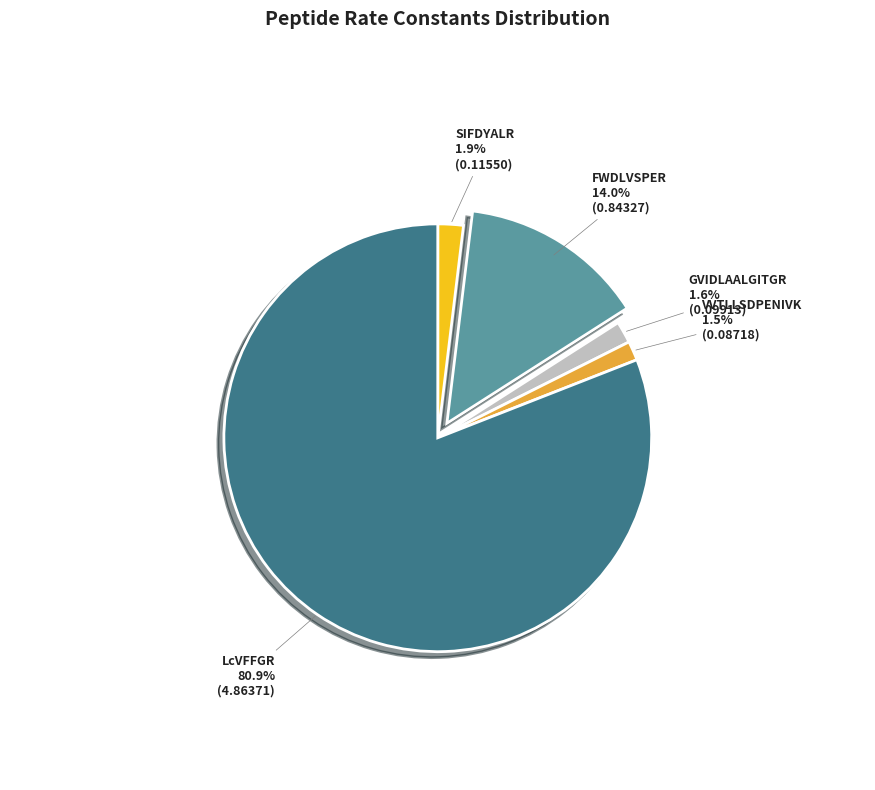

Which has a higher value, LcVFFGR or SIFDYALR?

LcVFFGR